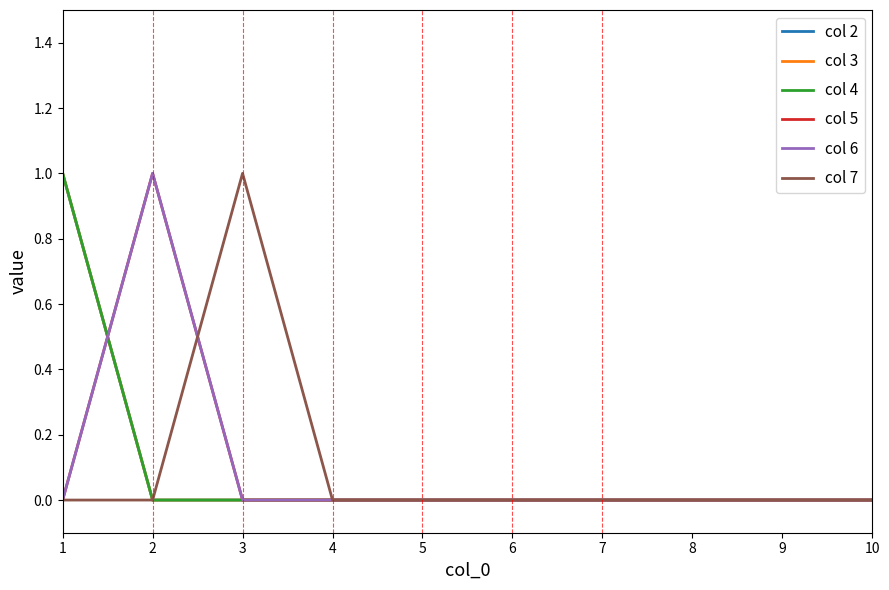

List the series in order of their peak value, highest first.

col 2, col 3, col 4, col 5, col 6, col 7